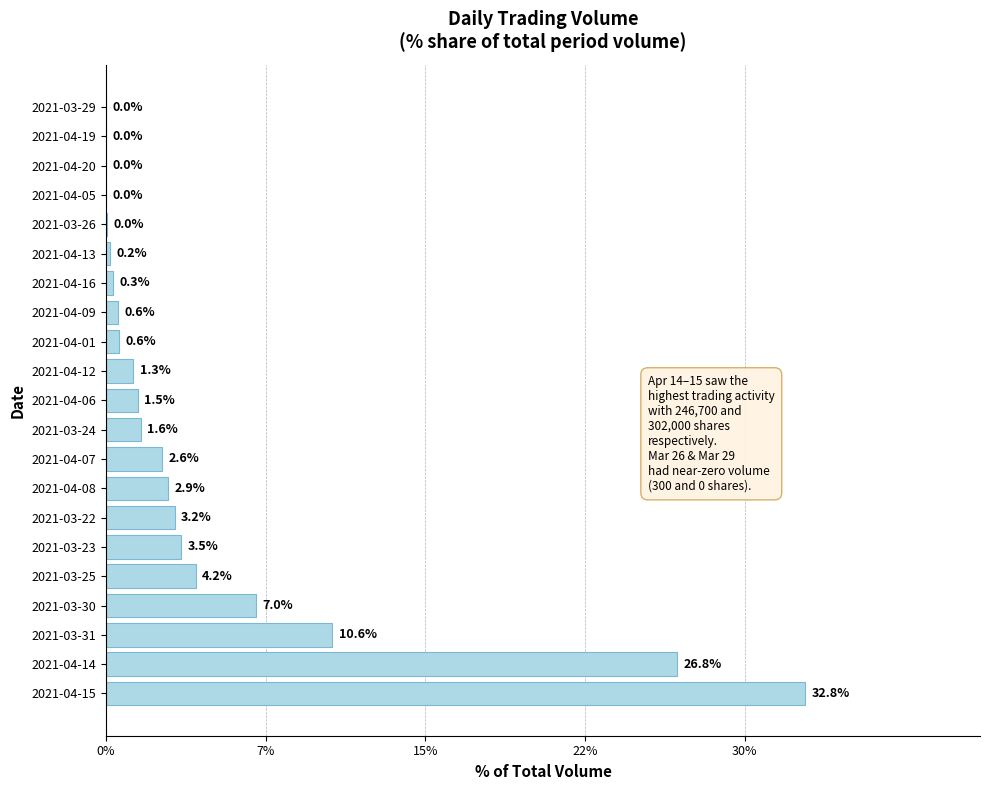

Are the bars horizontal?

Yes